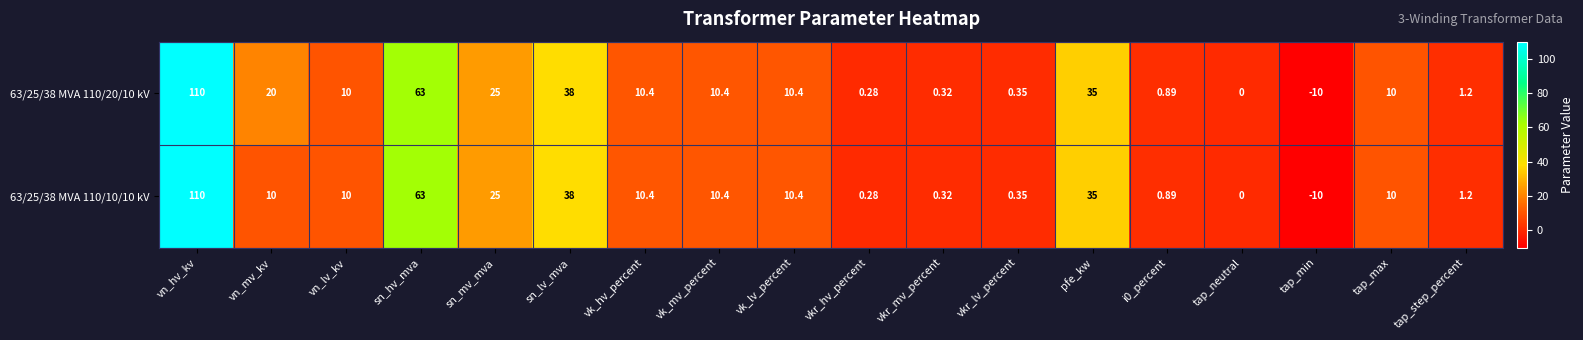

Is the value of 63/25/38 MVA 110/20/10 kV at vn_hv_kv greater than the value of 63/25/38 MVA 110/10/10 kV at vk_hv_percent?

Yes